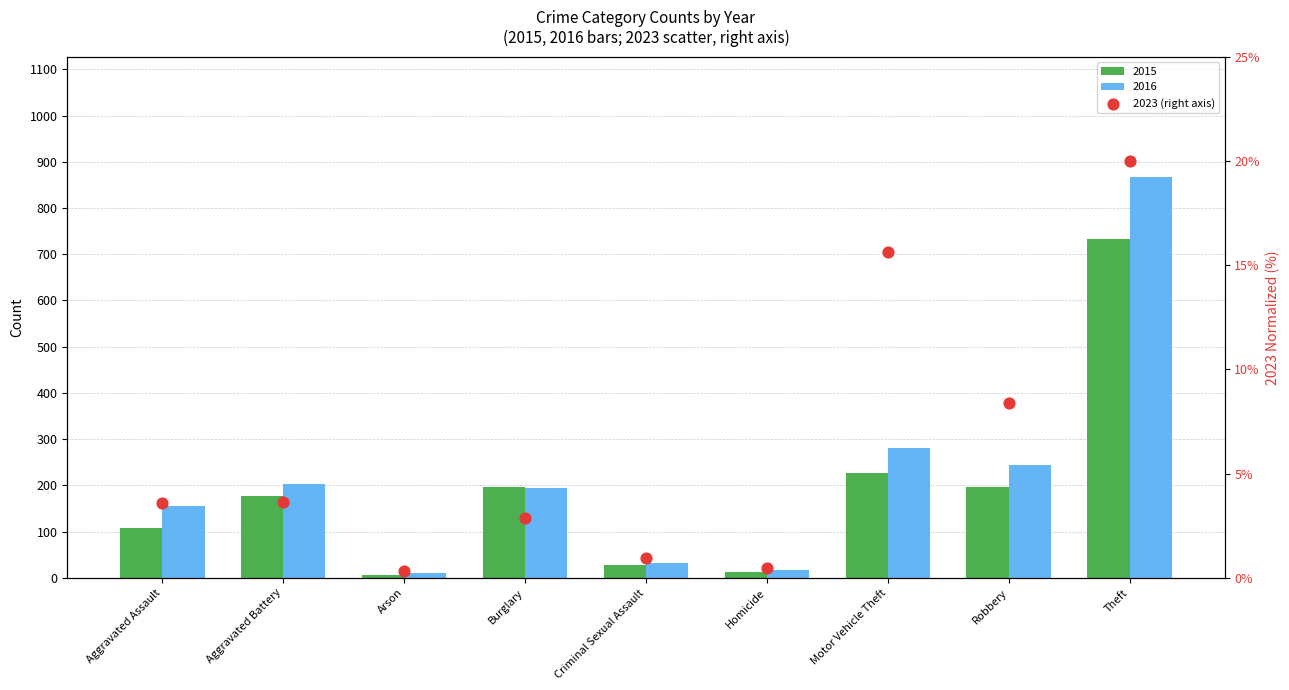

Approximately how many times larger is the value at Criminal Sexual Assault compared to Motor Vehicle Theft?

0.1